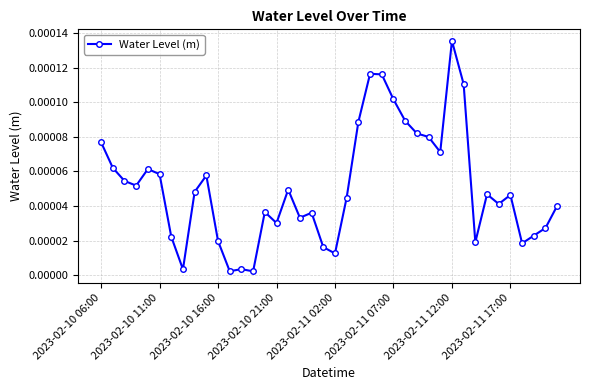

True or false: the data has more than 2 interior local peaks.

True